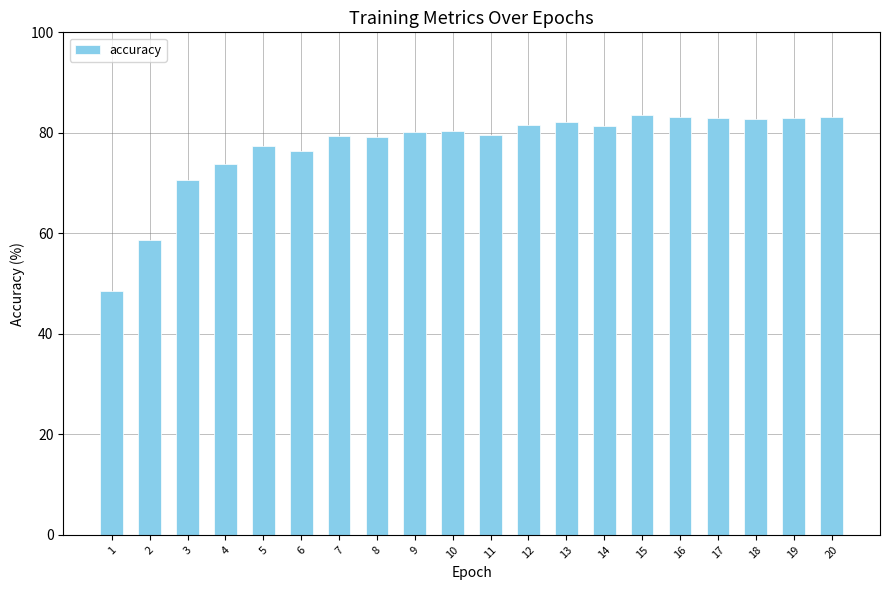

Does the chart contain stacked bars?

No